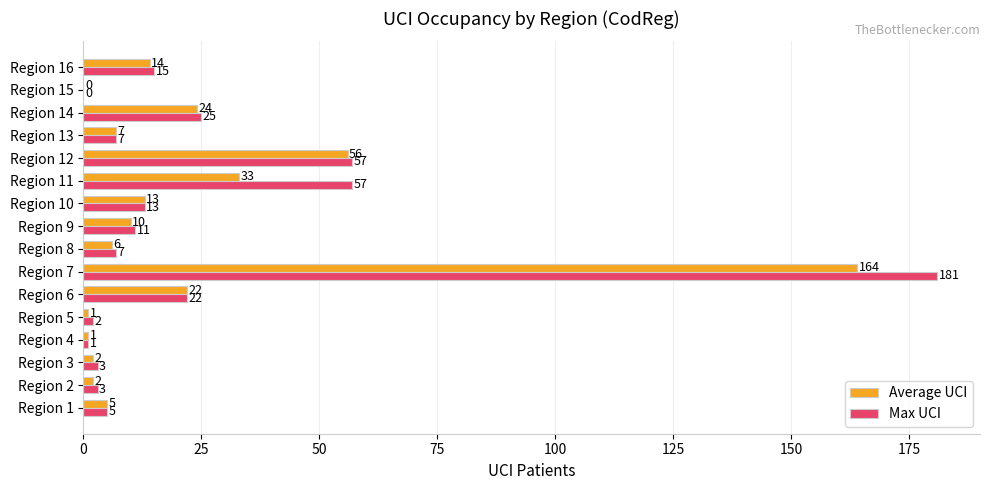

How many values in Max UCI are above zero?

15